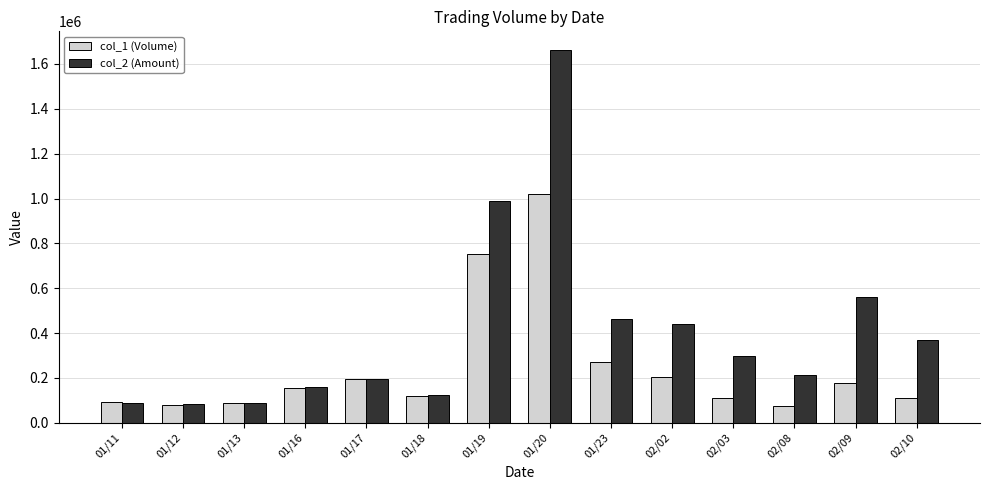

List the series in order of their peak value, lowest first.

col_1 (Volume), col_2 (Amount)